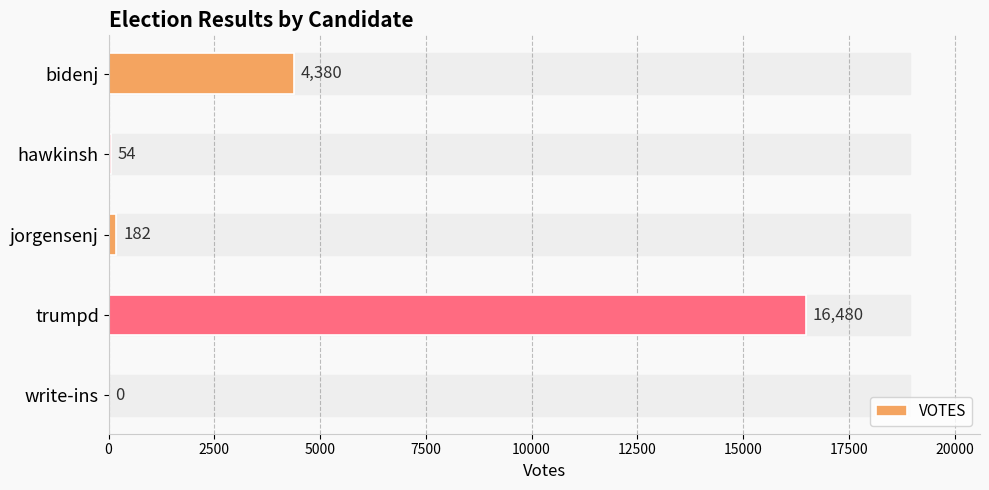

What is the sum of all values?

21096